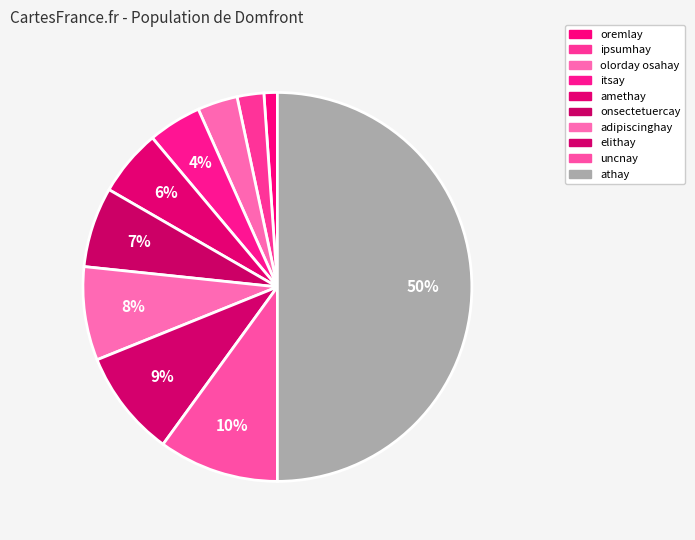

Which slice is the largest?

athay